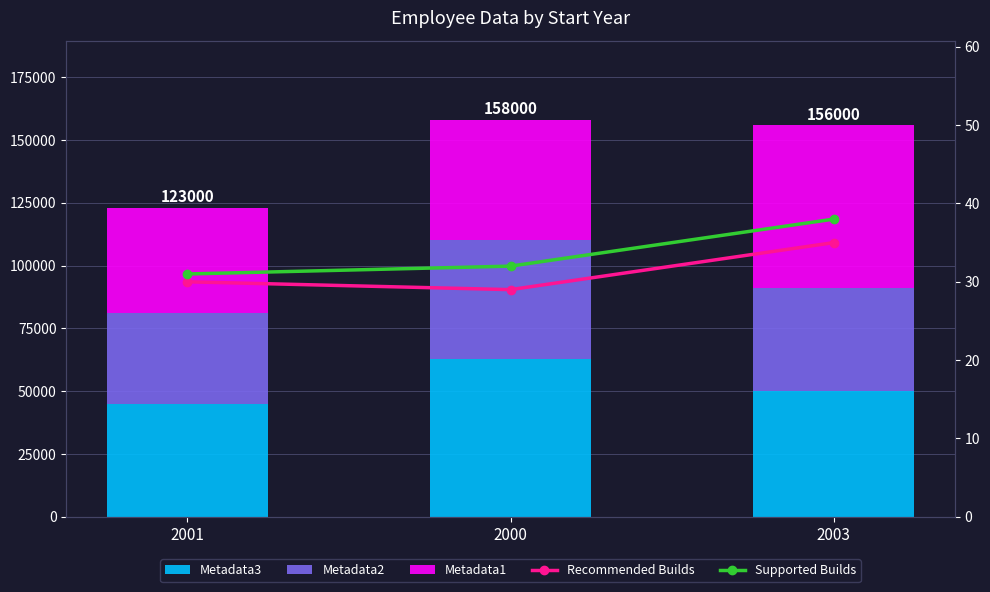

Reading left to right, transcribe all the data shown in this chart.

Metadata3: 45000	63000	50000
Metadata2: 36000	47000	41000
Metadata1: 42000	48000	65000
Recommended Builds: 30	29	35
Supported Builds: 31	32	38